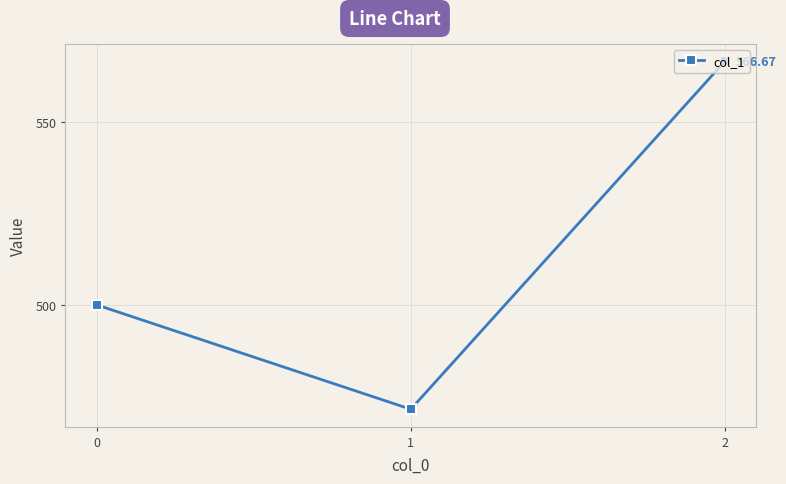

How many lines are shown in the chart?

1